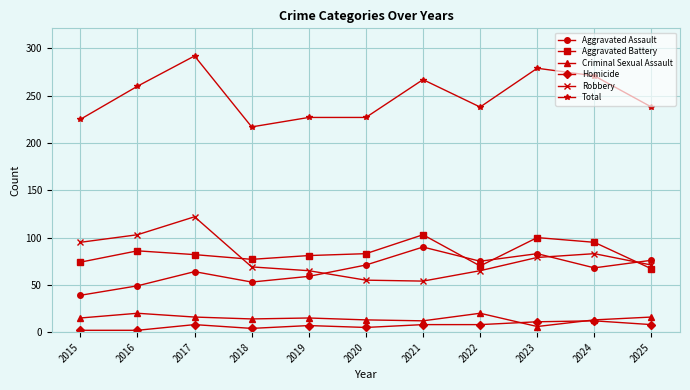

Which series changed the most between 2021 and 2024?

Robbery